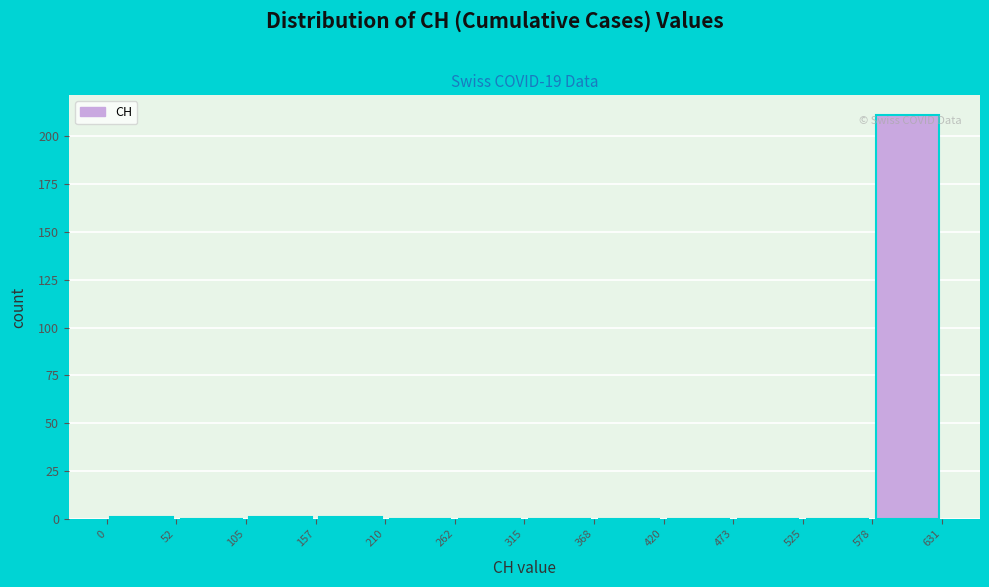

Over which range of the x-axis is the bar tallest?

578 to 631